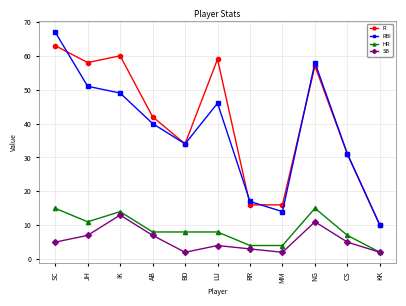

Reading right to left, transcribe all the data shown in this chart.

R: 10	31	57	16	16	59	34	42	60	58	63
RBI: 10	31	58	14	17	46	34	40	49	51	67
HR: 2	7	15	4	4	8	8	8	14	11	15
SB: 2	5	11	2	3	4	2	7	13	7	5